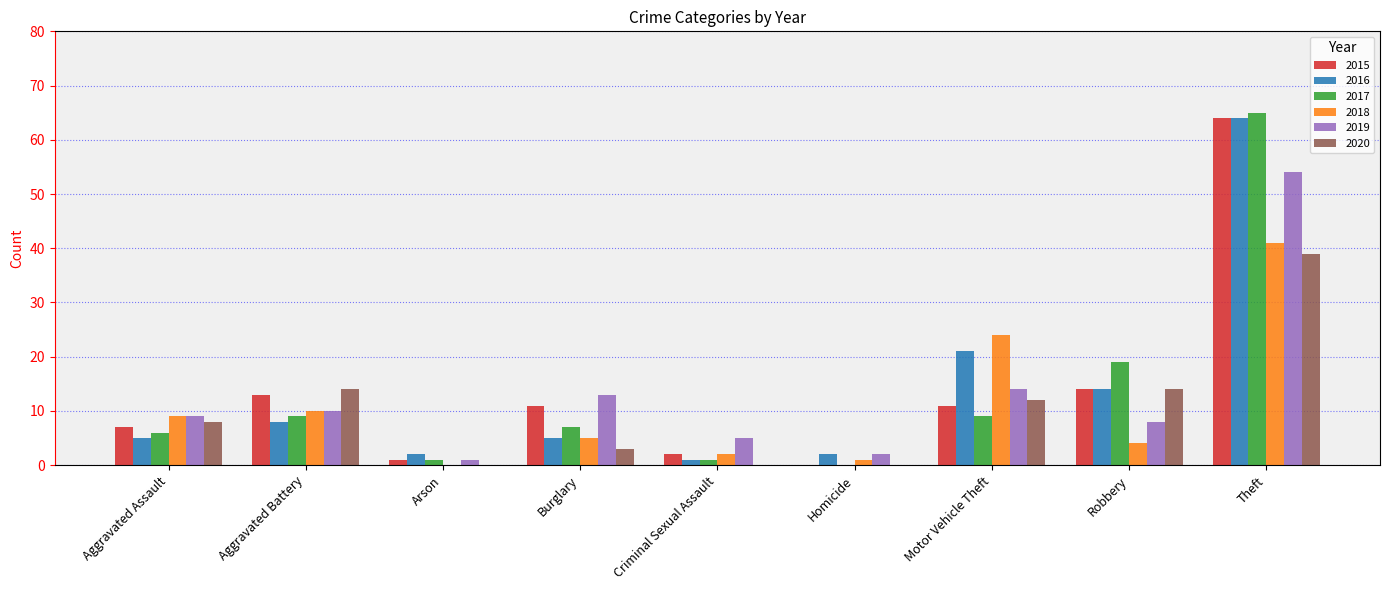

What is the sum of the 2018 values at Burglary and Theft?

46